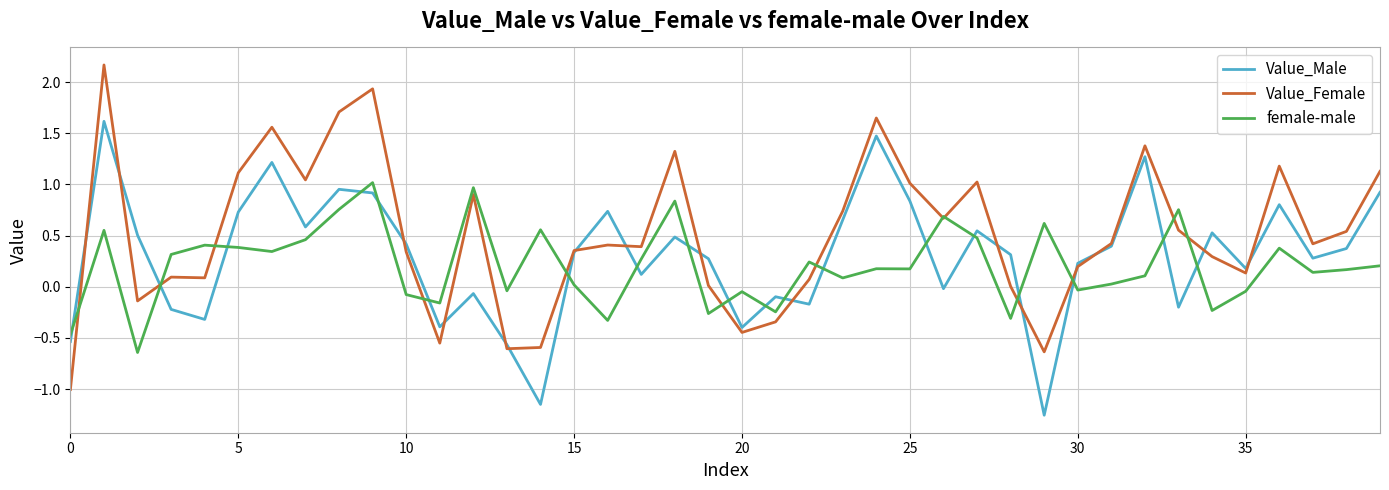

What is the minimum value for Value_Female?

-1.0